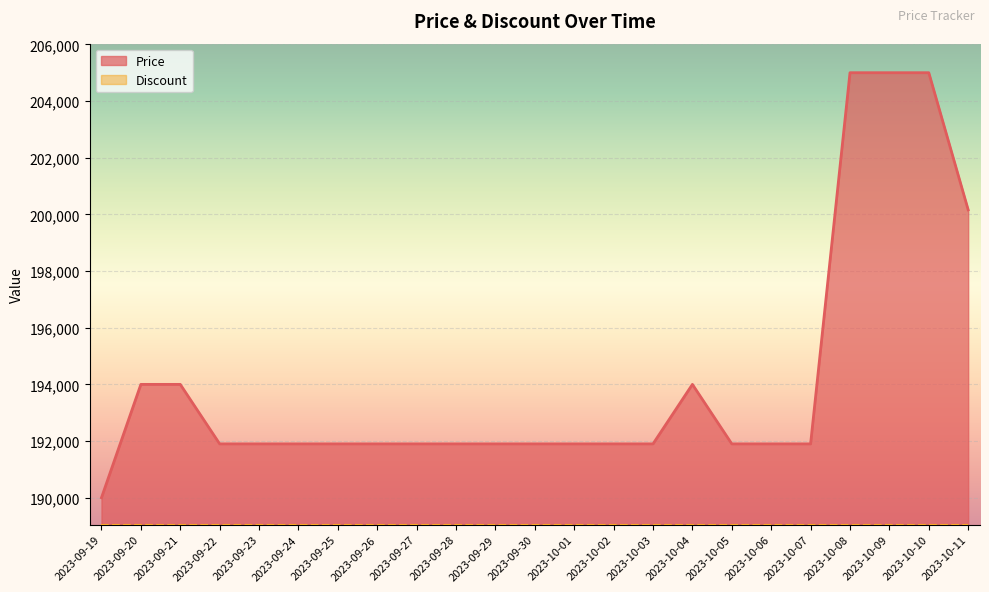

How many values are between 191900 and 194000?

18